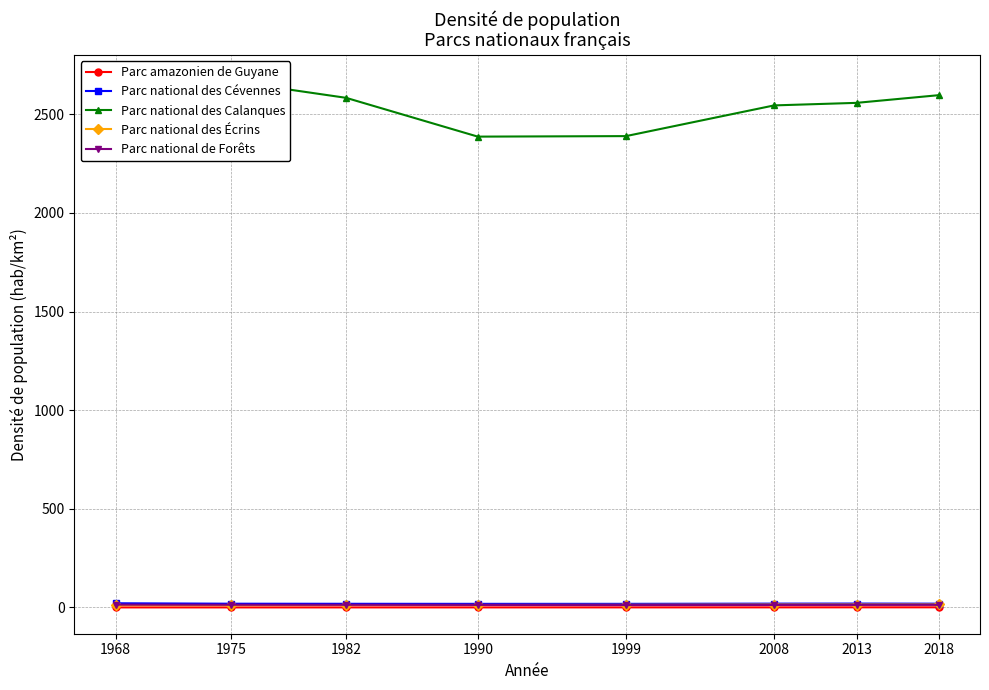

What is the average value of the Parc national des Calanques series?

2538.3